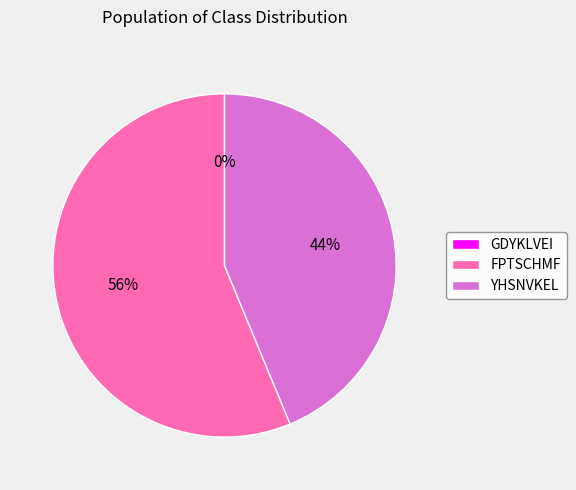

The GDYKLVEI slice represents 0% of the pie. True or false?

True